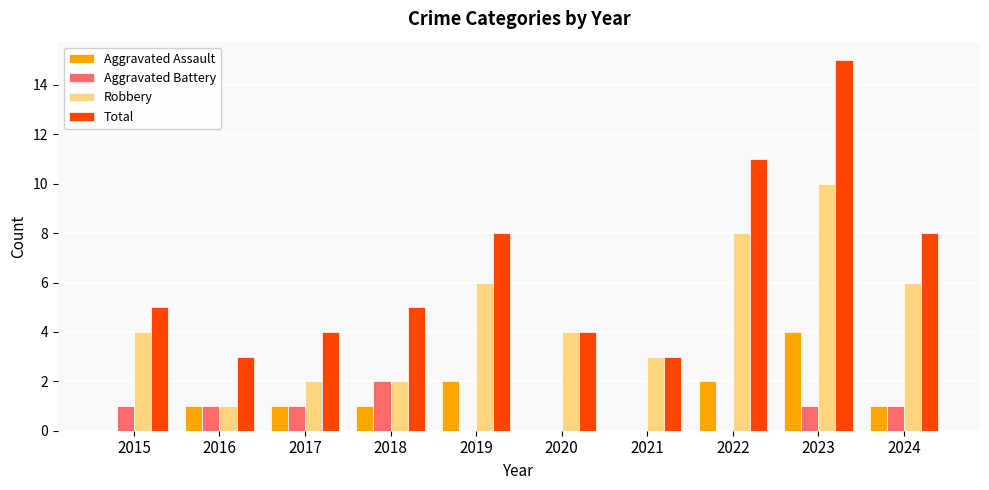

The Aggravated Battery series shows 1 at 2016. True or false?

True